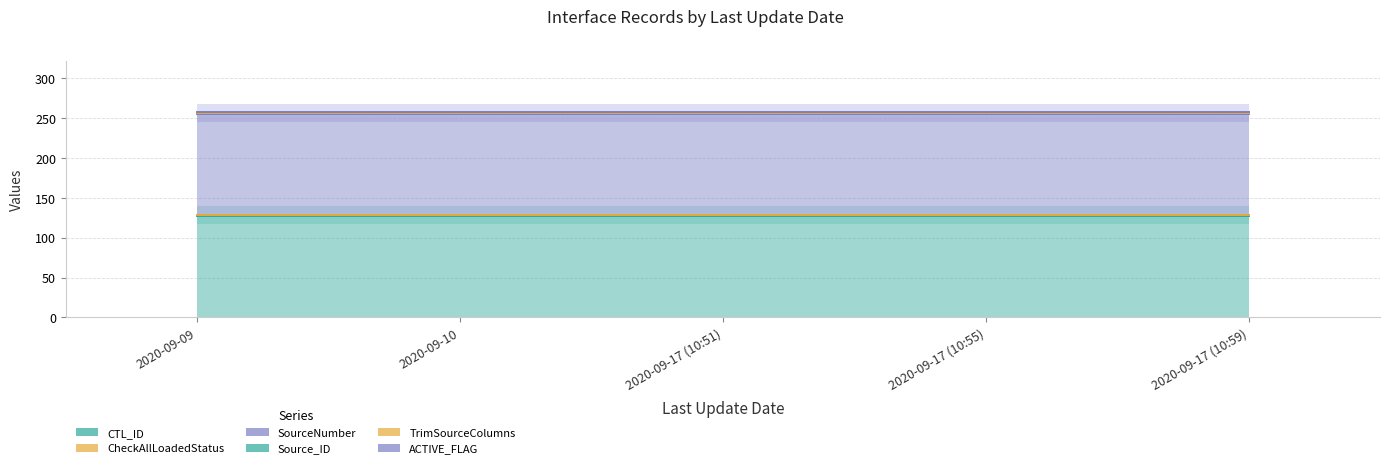

Which series has the largest range (max minus min)?

CTL_ID